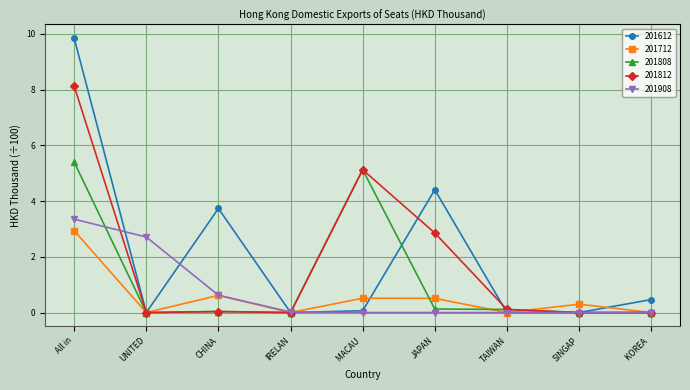

What is the sum of all 201812 values?

16.3